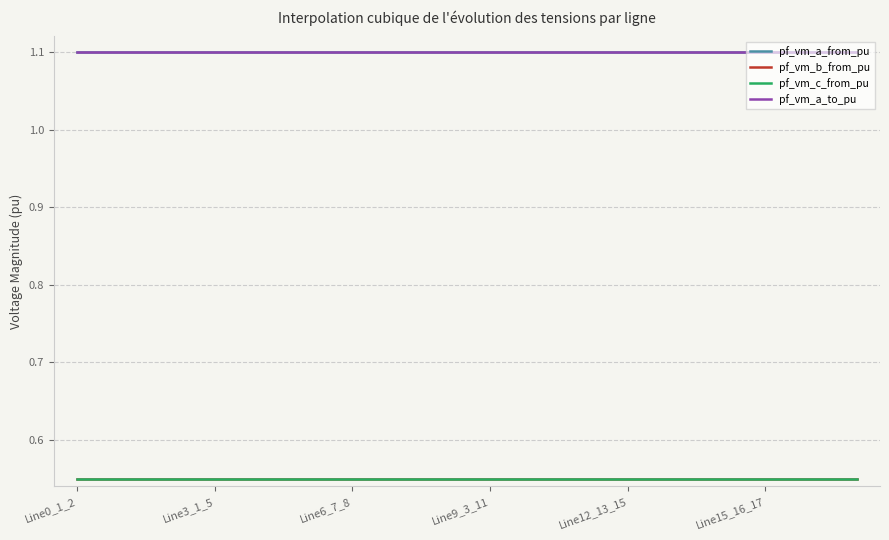

Is this an area chart (filled region under the line)?

No